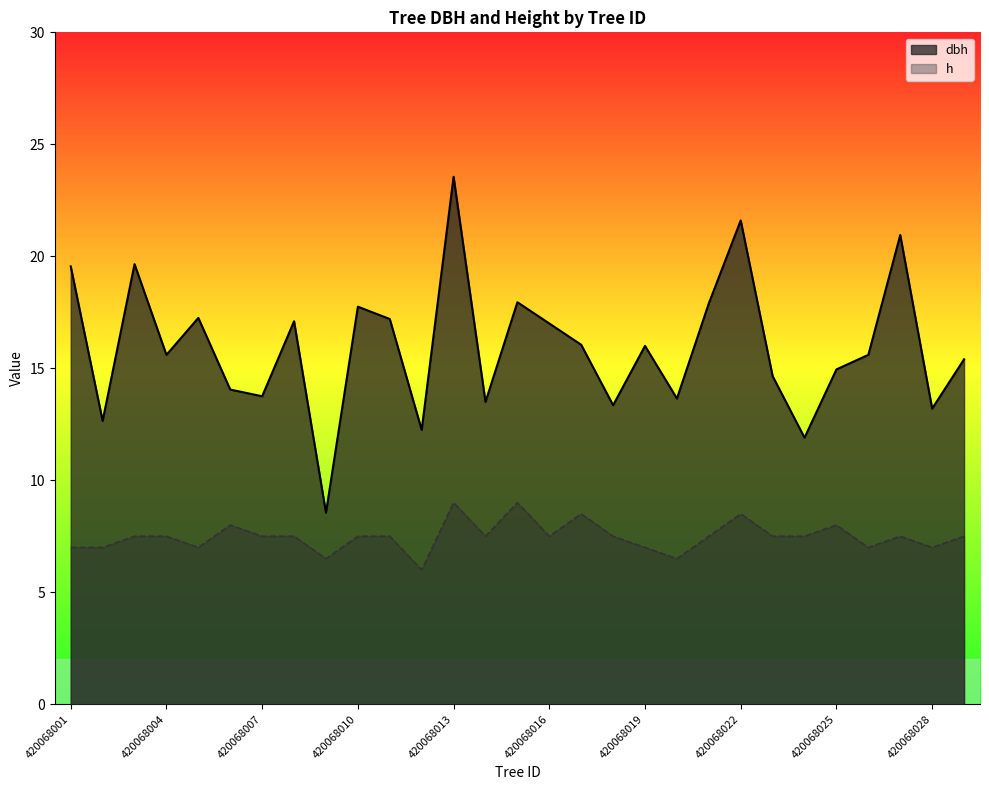

How many lines are shown in the chart?

2